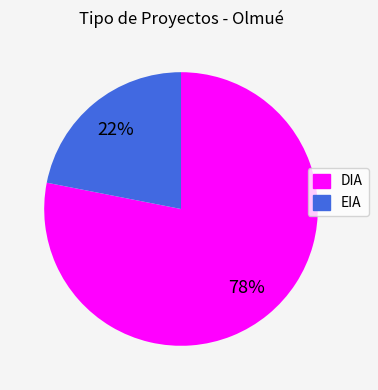

Which category has the smallest portion of the pie?

EIA